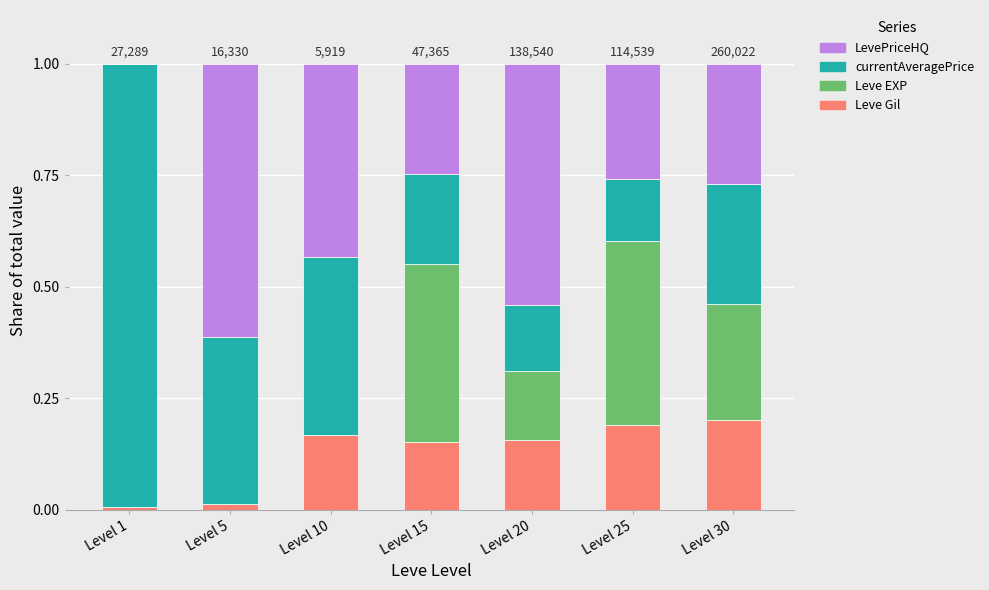

What is the sum of all Leve Gil values?

0.9